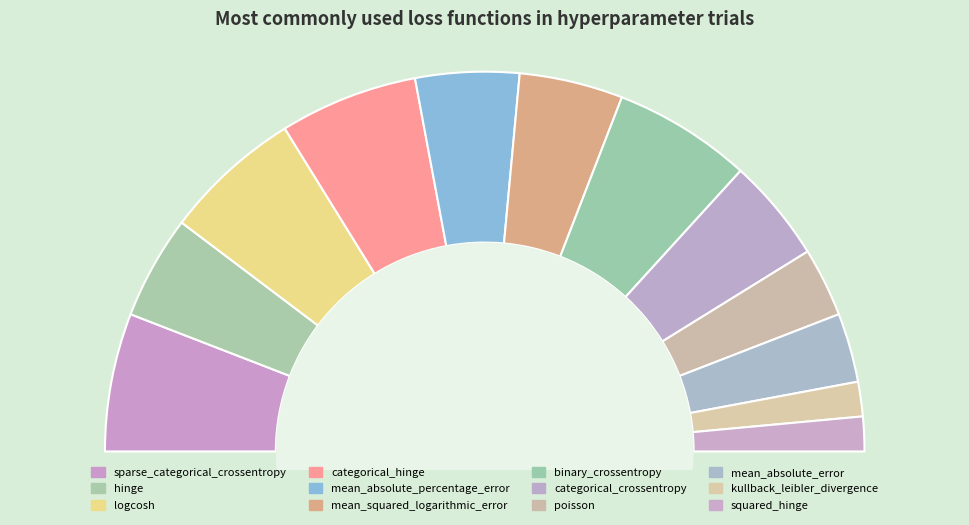

Which slice is the largest?

sparse_categorical_crossentropy